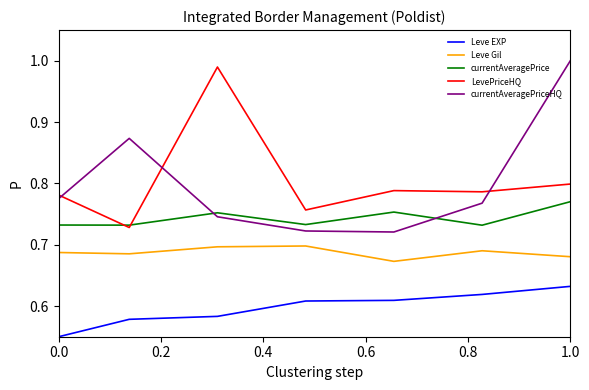

True or false: Leve EXP and Leve Gil cross at least once.

False